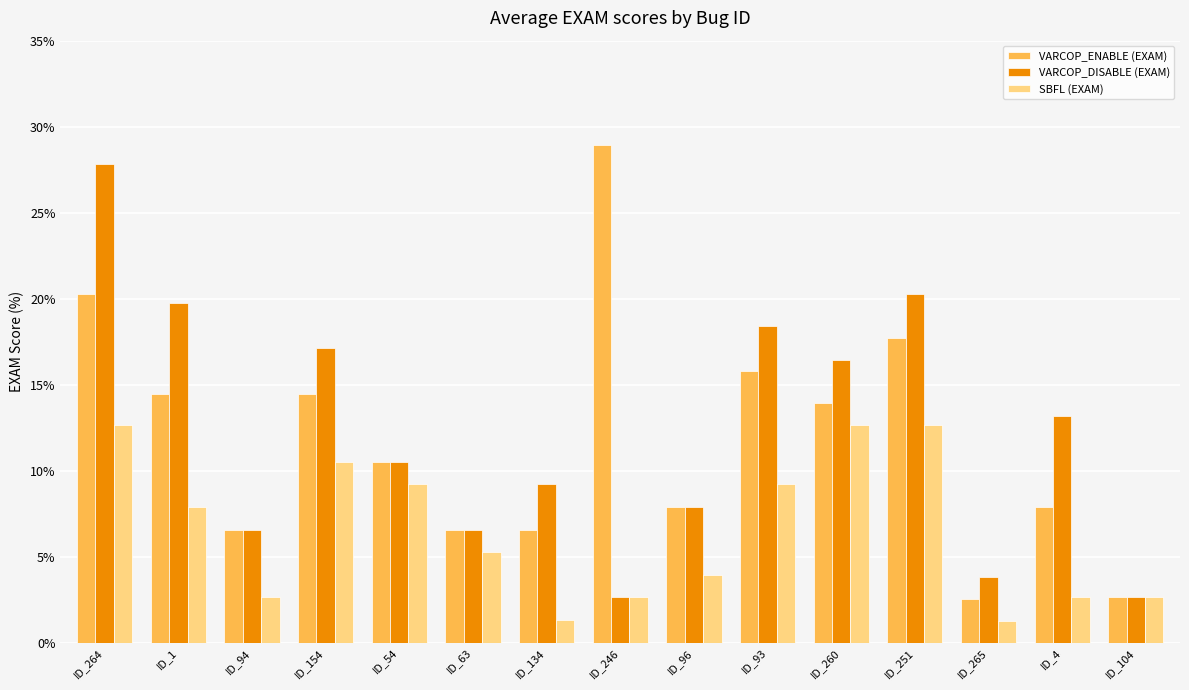

Rank the series by their maximum value, from highest to lowest.

VARCOP_ENABLE (EXAM), VARCOP_DISABLE (EXAM), SBFL (EXAM)